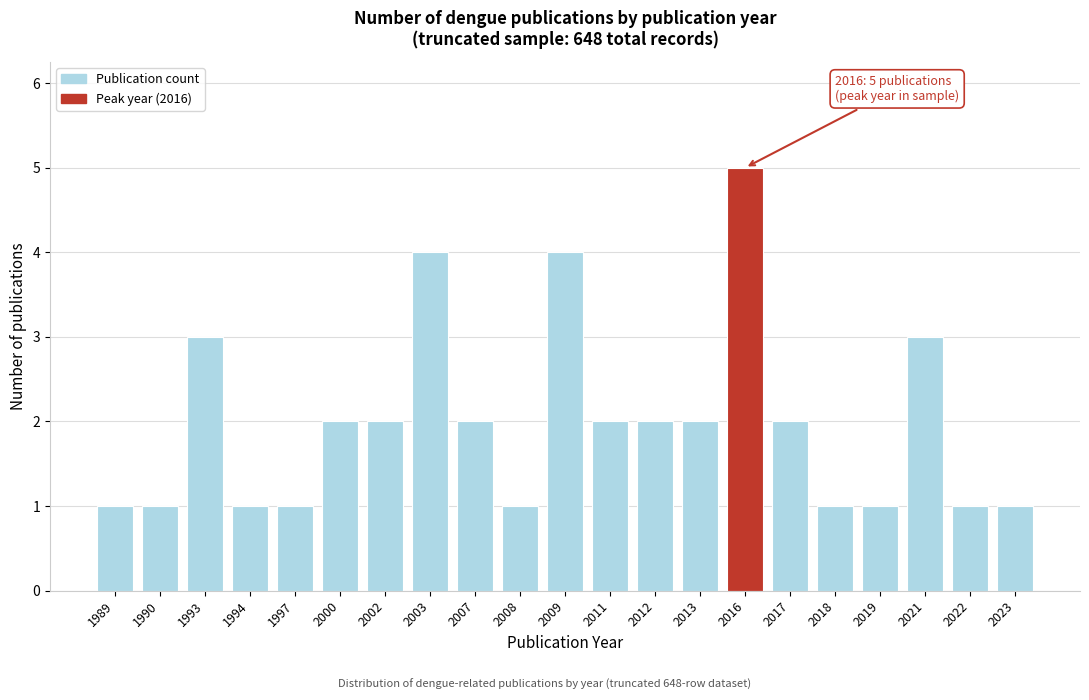

Reading left to right, transcribe all the data shown in this chart.

1	1	3	1	1	2	2	4	2	1	4	2	2	2	5	2	1	1	3	1	1